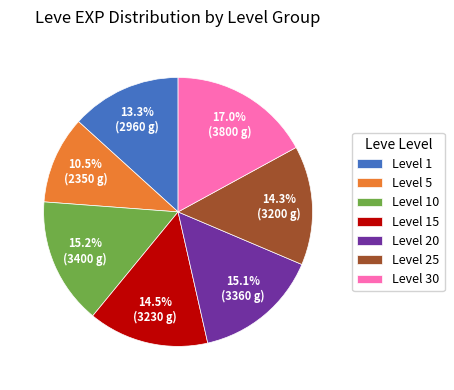

Count the number of slices in the pie.

7